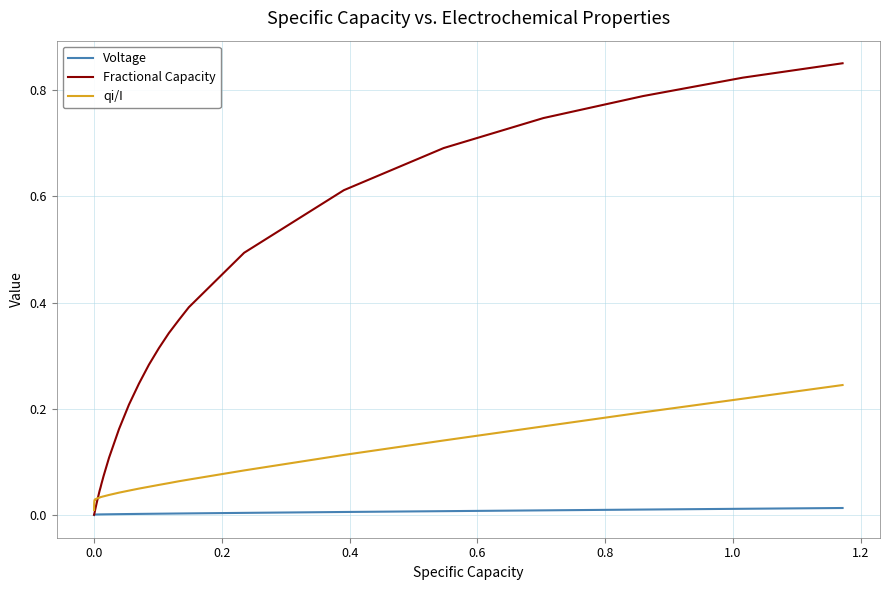

Does the chart have visible grid lines?

Yes